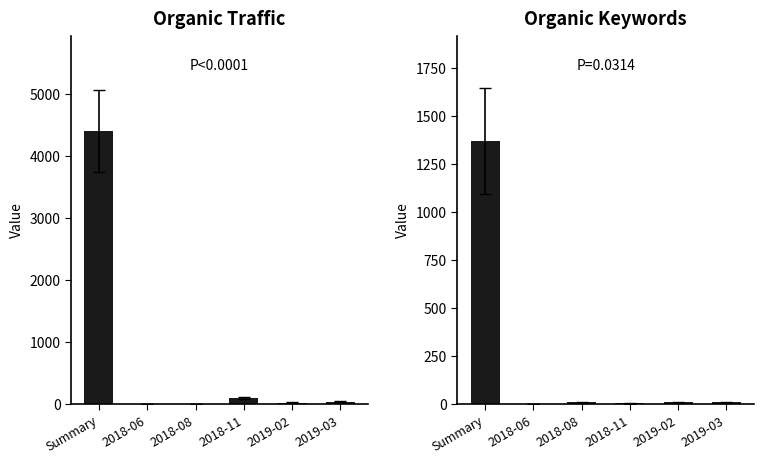

Where does the Organic Keywords series first go above 10?

Summary